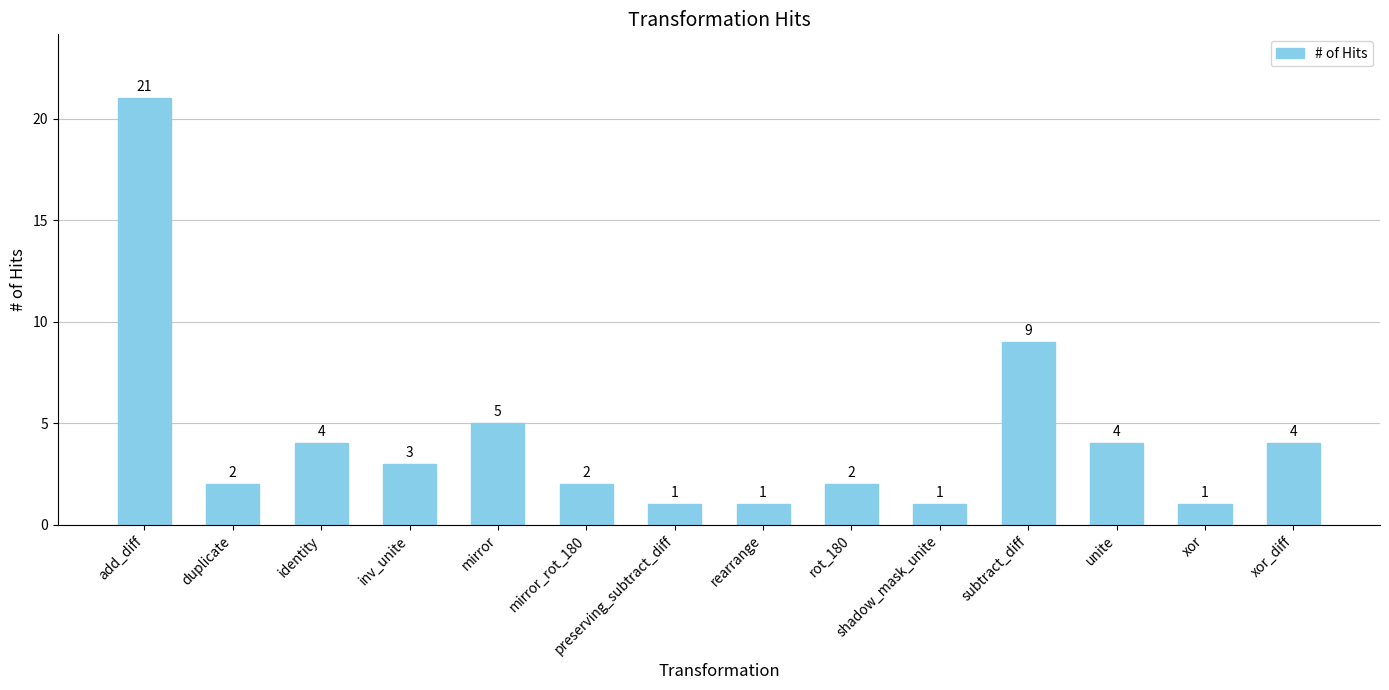

What is the change in value from inv_unite to xor?

-2